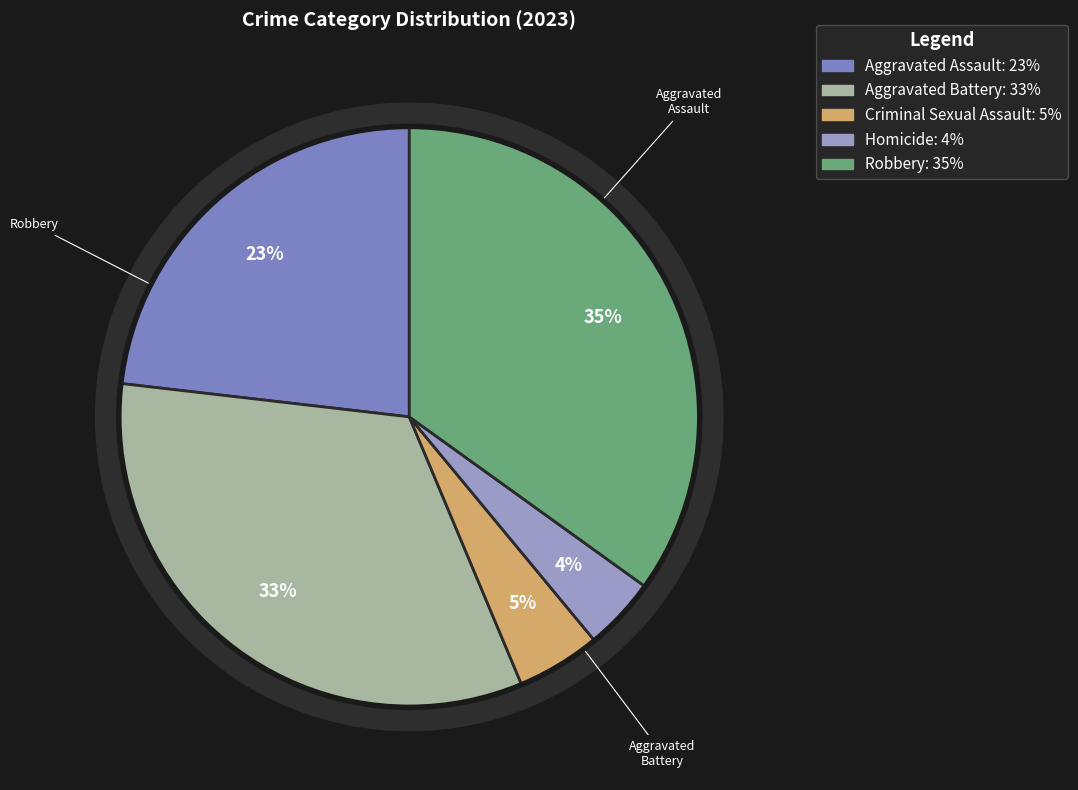

Which slice is the smallest?

Homicide